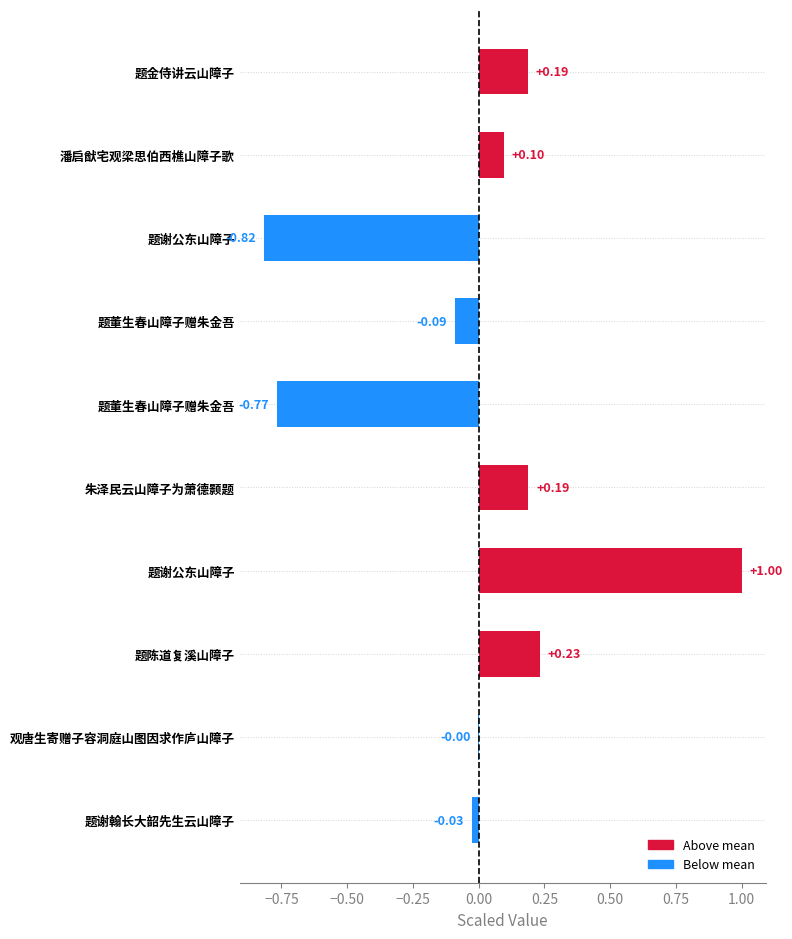

What is the minimum value shown in the chart?

-0.8